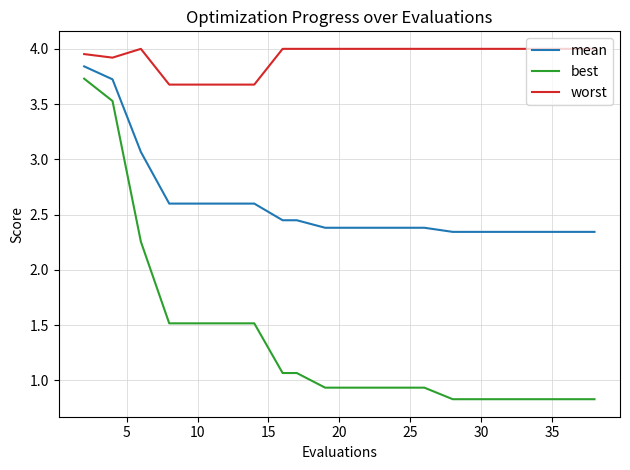

Rank the series by their average value, from lowest to highest.

best, mean, worst